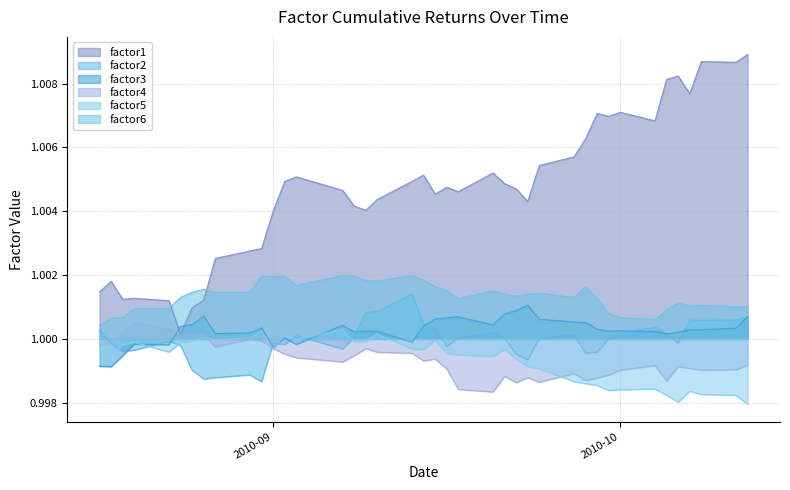

Does the chart display data point markers on the line(s)?

No